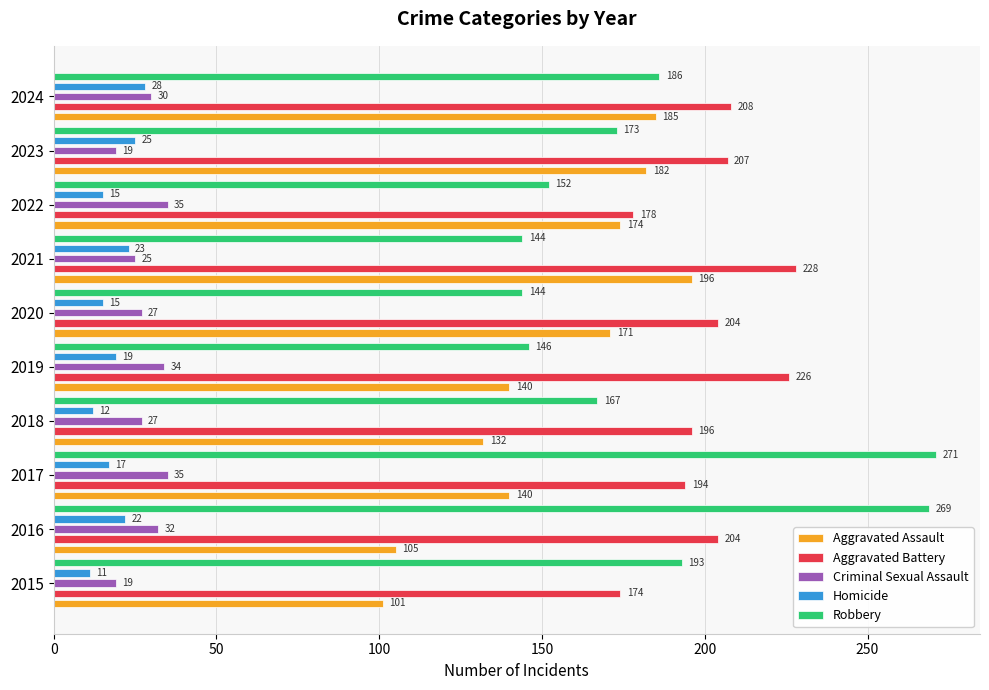

Does the chart contain stacked bars?

No